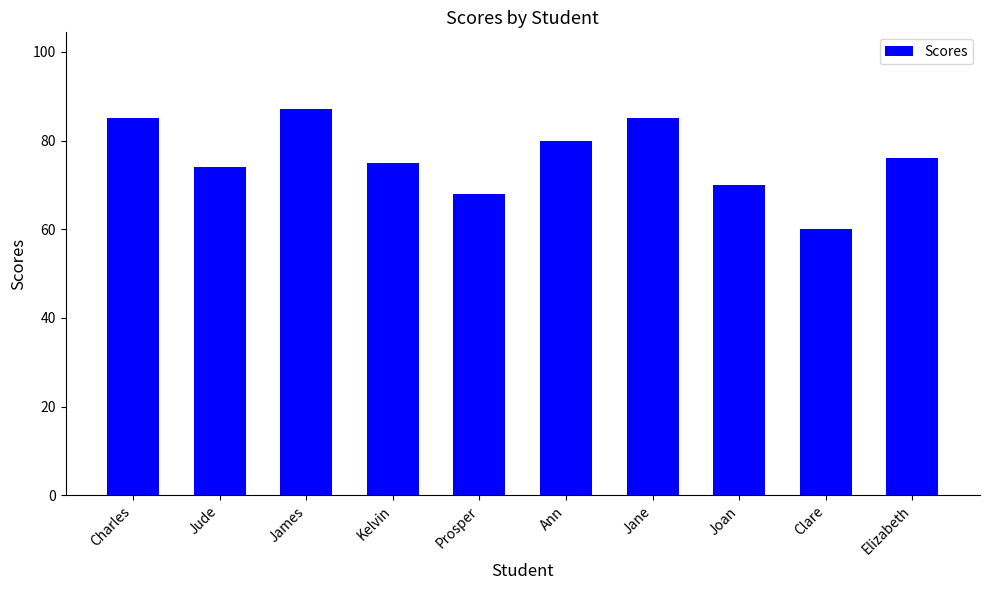

What value does the data have at Kelvin, to the nearest 5?

75